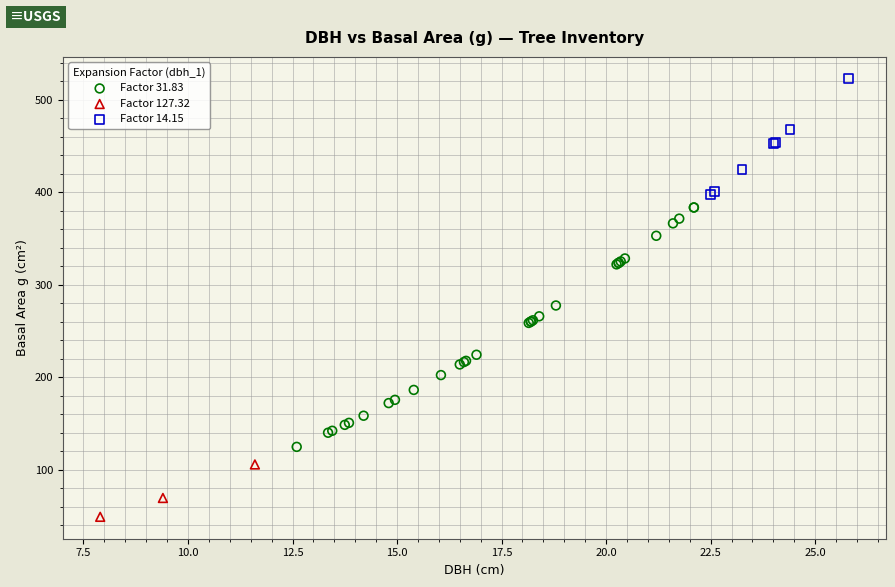

Which series reaches the minimum Y coordinate?

Factor 127.32